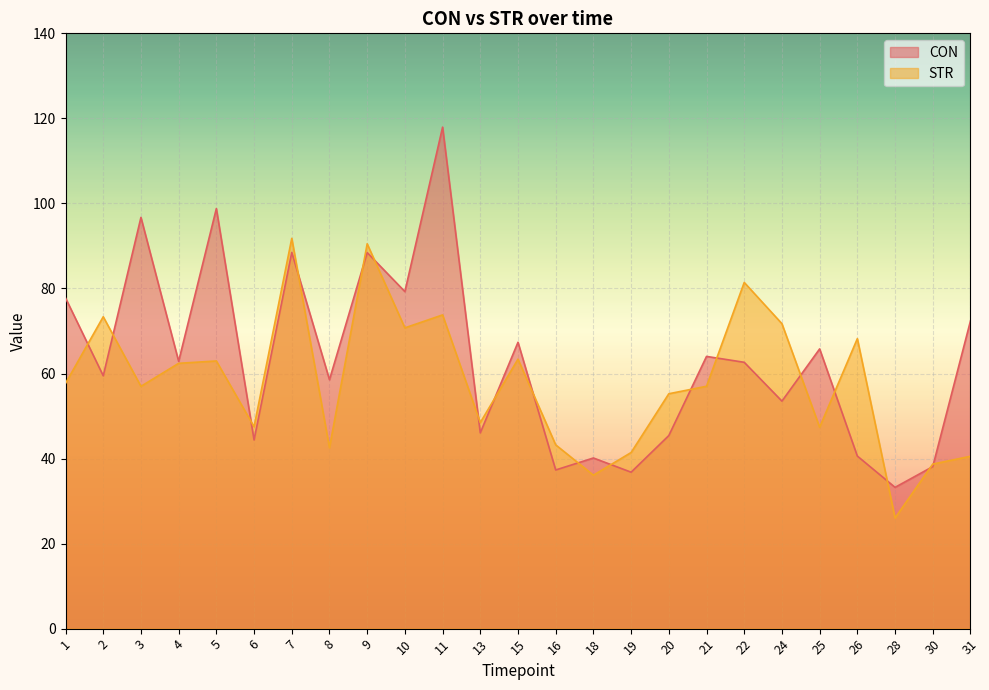

How many data points in STR are above 56?

14